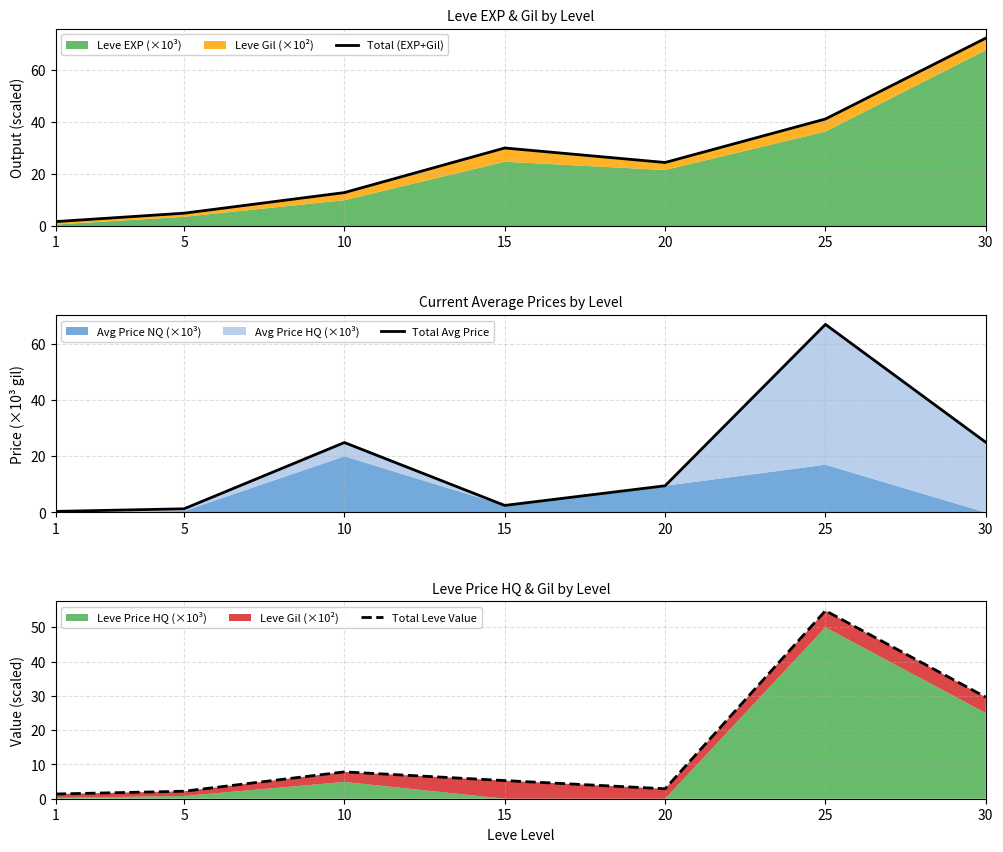

What is the average value of the Total (EXP+Gil) series?

26.8